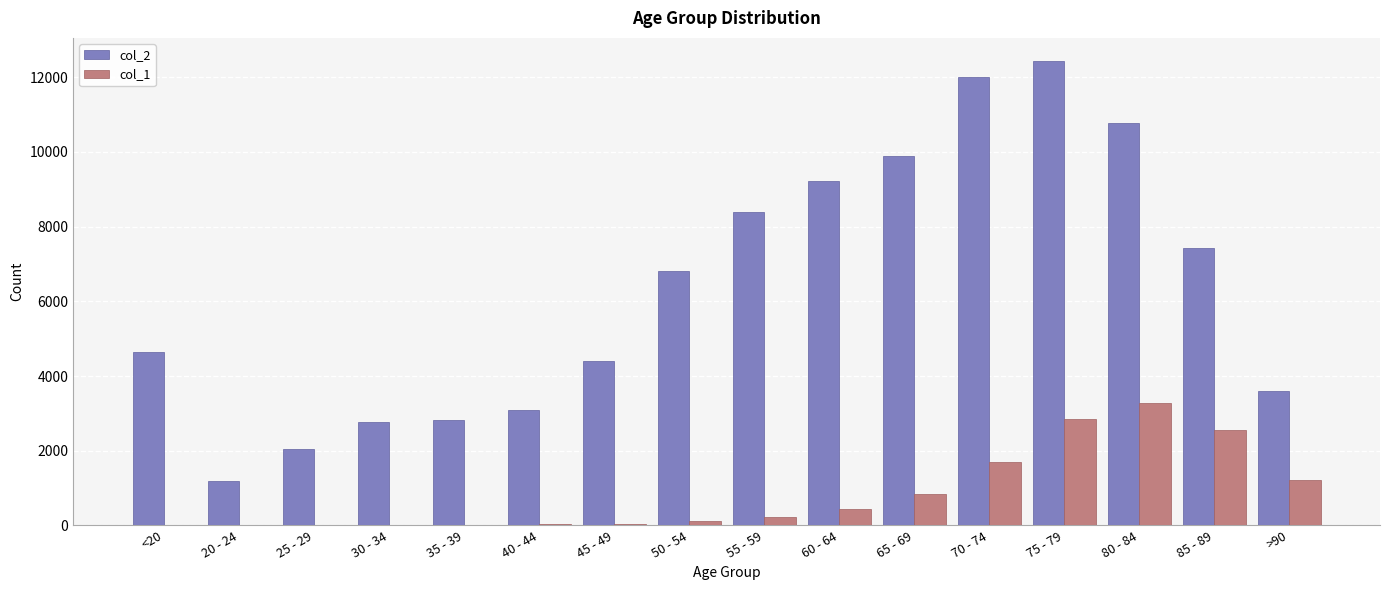

What is the sum of all col_2 values?

101482